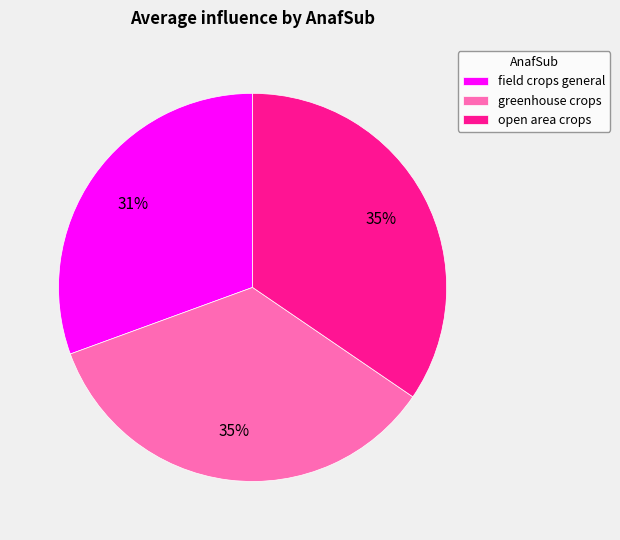

Does greenhouse crops account for over 50% of the chart?

No